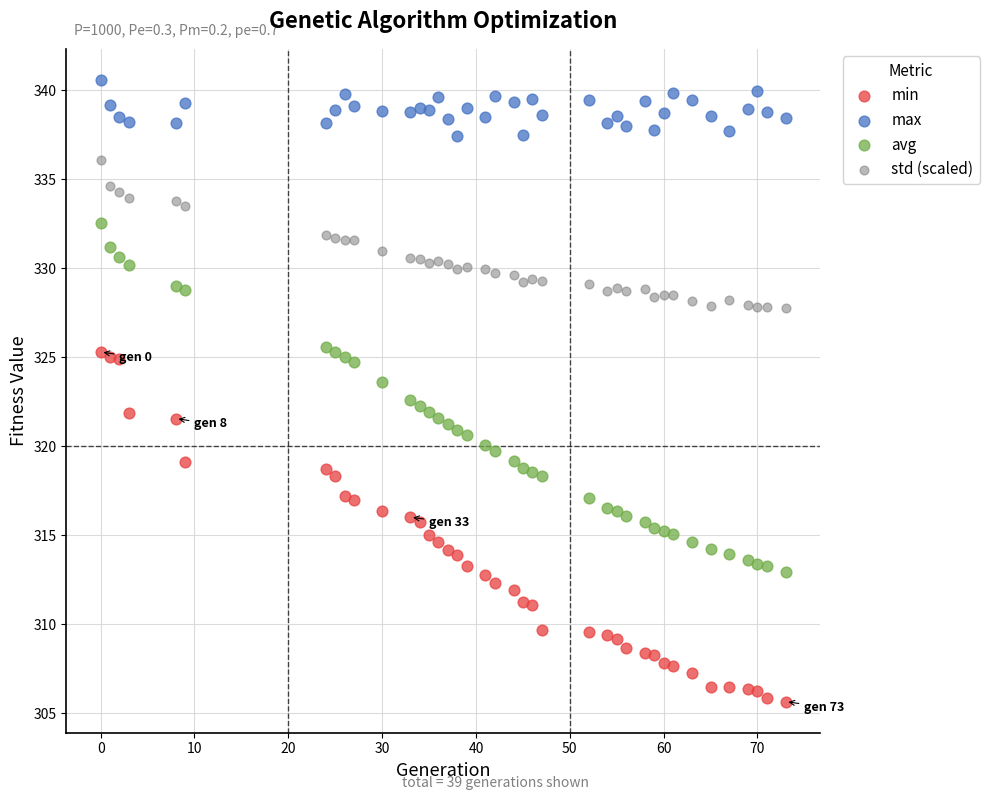

Across all data points, what is the range of X values (max minus min)?

73.0